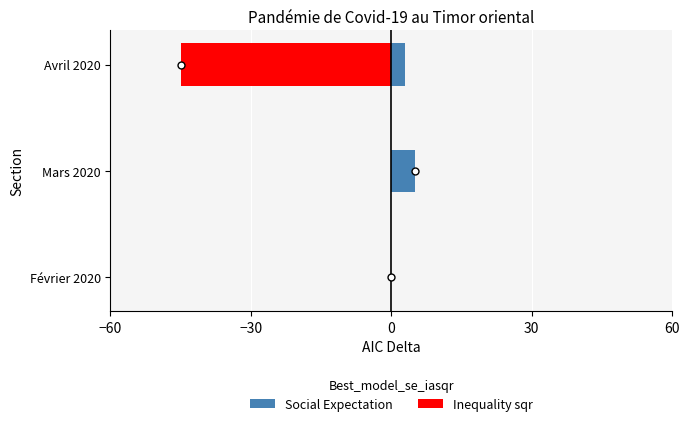

At Mars 2020, list the series in order from largest to smallest.

Social Expectation, Inequality sqr